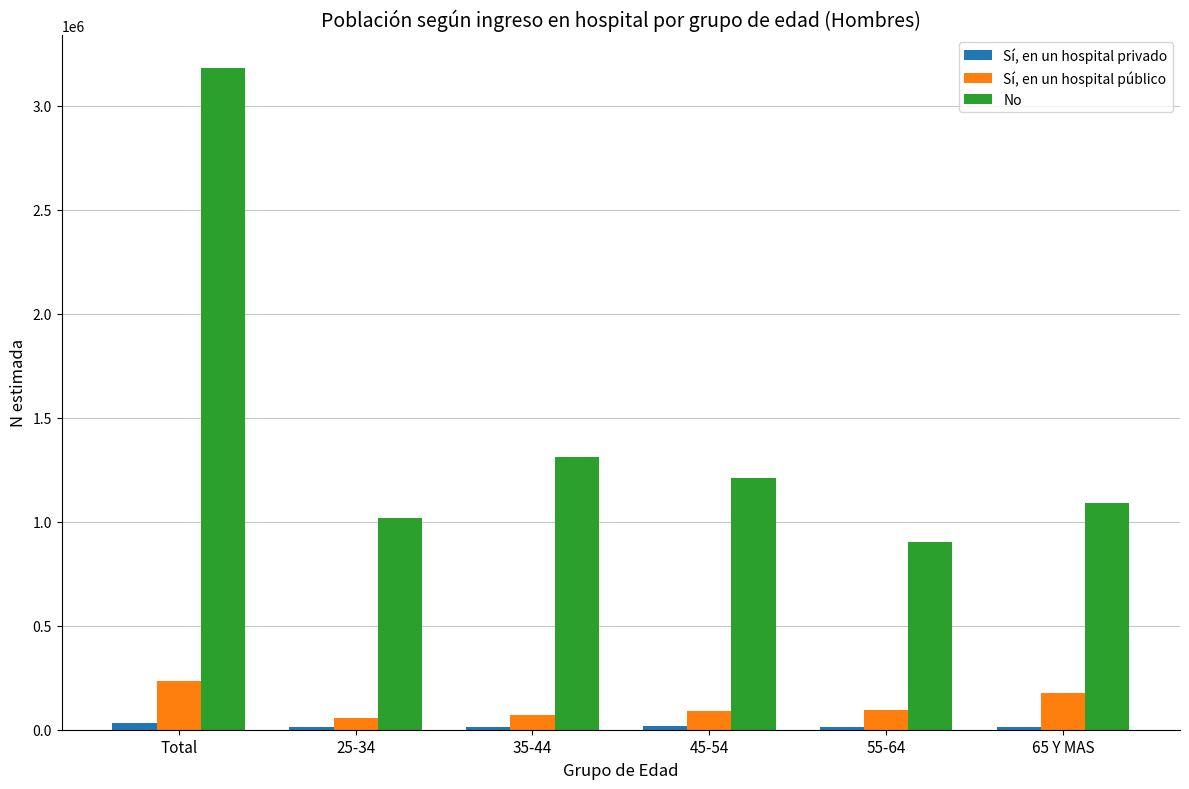

What is the sum of the Sí, en un hospital público values at 55-64 and 25-34?

150384